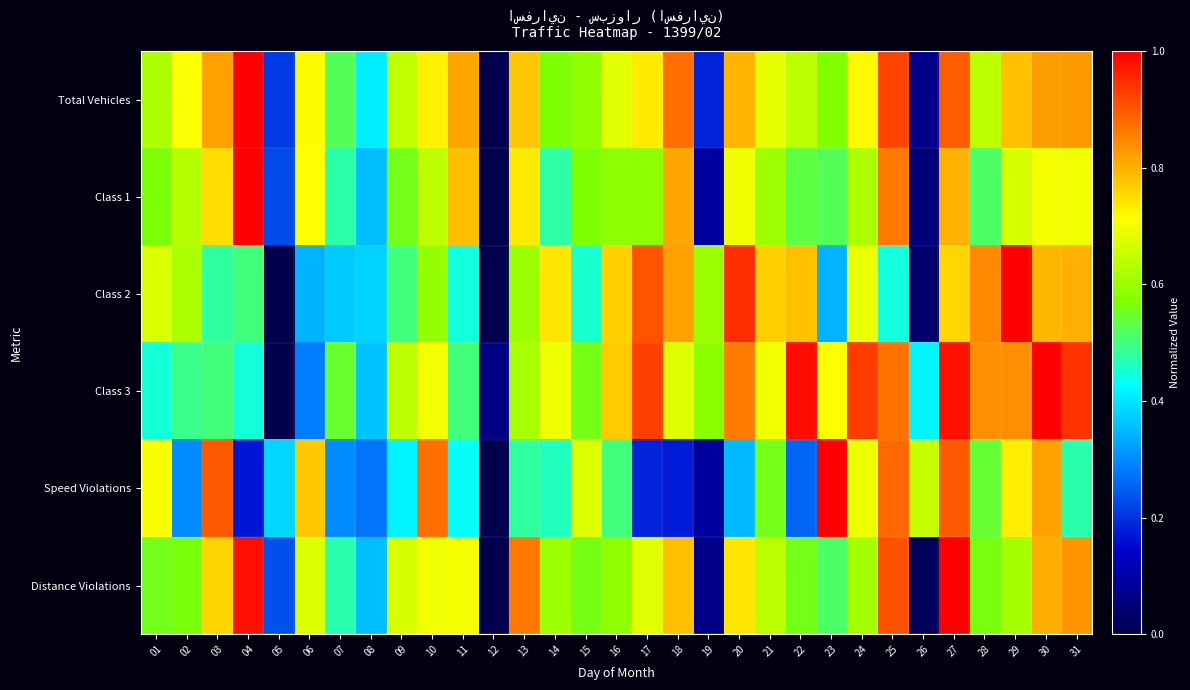

Reading left to right, extract all data points from this chart.

Total Vehicles: 01=0.6	02=0.7	03=0.8	04=1.0	05=0.2	06=0.7	07=0.5	08=0.4	09=0.6	10=0.7	11=0.8	12=0.0	13=0.8	14=0.6	15=0.6	16=0.7	17=0.7	18=0.9	19=0.2	20=0.8	21=0.7	22=0.6	23=0.6	24=0.7	25=0.9	26=0.1	27=0.9	28=0.6	29=0.8	30=0.8	31=0.8
Class 1: 01=0.6	02=0.6	03=0.8	04=1.0	05=0.2	06=0.7	07=0.5	08=0.4	09=0.6	10=0.6	11=0.8	12=0.0	13=0.7	14=0.5	15=0.6	16=0.6	17=0.6	18=0.8	19=0.1	20=0.7	21=0.6	22=0.5	23=0.5	24=0.6	25=0.9	26=0.0	27=0.8	28=0.5	29=0.7	30=0.7	31=0.7
Class 2: 01=0.7	02=0.6	03=0.5	04=0.5	05=0.0	06=0.3	07=0.4	08=0.4	09=0.5	10=0.6	11=0.4	12=0.0	13=0.6	14=0.7	15=0.5	16=0.8	17=0.9	18=0.8	19=0.6	20=0.9	21=0.8	22=0.8	23=0.3	24=0.7	25=0.4	26=0.0	27=0.8	28=0.8	29=1.0	30=0.8	31=0.8
Class 3: 01=0.5	02=0.5	03=0.5	04=0.5	05=0.0	06=0.3	07=0.5	08=0.4	09=0.6	10=0.7	11=0.5	12=0.1	13=0.6	14=0.7	15=0.6	16=0.8	17=0.9	18=0.7	19=0.6	20=0.9	21=0.7	22=1.0	23=0.7	24=0.9	25=0.9	26=0.4	27=1.0	28=0.8	29=0.8	30=1.0	31=0.9
Speed Violations: 01=0.7	02=0.3	03=0.9	04=0.2	05=0.4	06=0.8	07=0.3	08=0.3	09=0.4	10=0.9	11=0.4	12=0.0	13=0.5	14=0.5	15=0.7	16=0.5	17=0.2	18=0.2	19=0.1	20=0.3	21=0.6	22=0.3	23=1.0	24=0.7	25=0.9	26=0.7	27=0.9	28=0.5	29=0.7	30=0.8	31=0.5
Distance Violations: 01=0.6	02=0.6	03=0.8	04=1.0	05=0.2	06=0.7	07=0.5	08=0.4	09=0.7	10=0.7	11=0.7	12=0.0	13=0.9	14=0.6	15=0.6	16=0.6	17=0.7	18=0.8	19=0.1	20=0.7	21=0.6	22=0.6	23=0.5	24=0.6	25=0.9	26=0.0	27=1.0	28=0.6	29=0.6	30=0.8	31=0.8